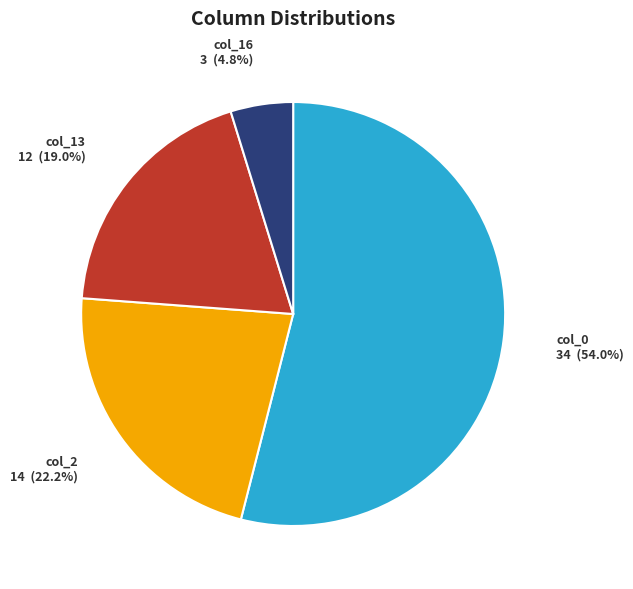

Approximately how many times larger is the value at col_0 compared to col_13?

2.8